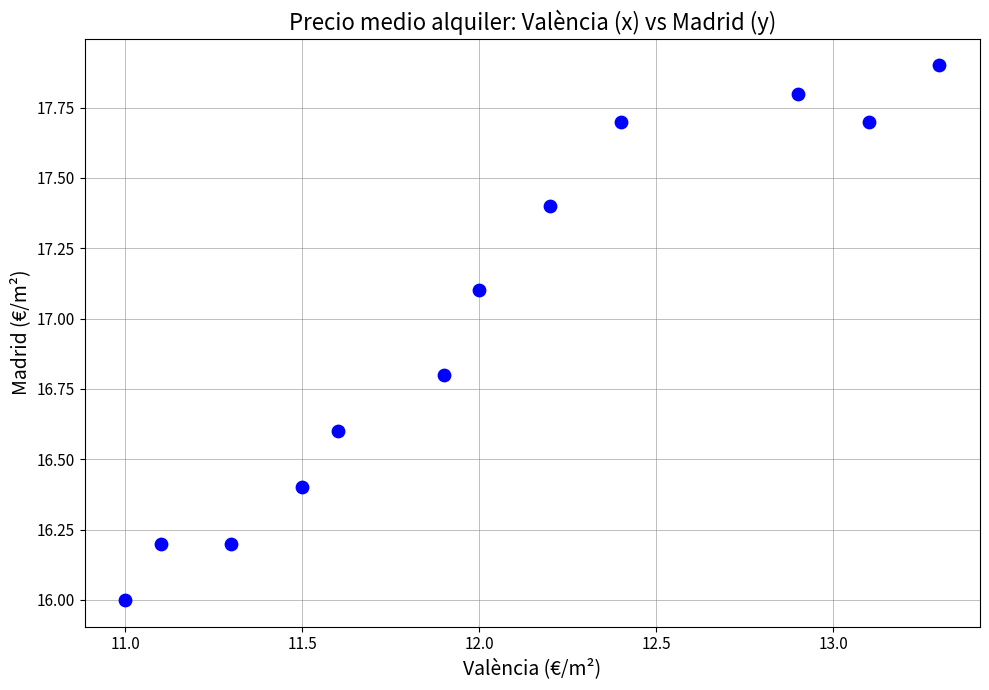

What is the average Y value?

17.0